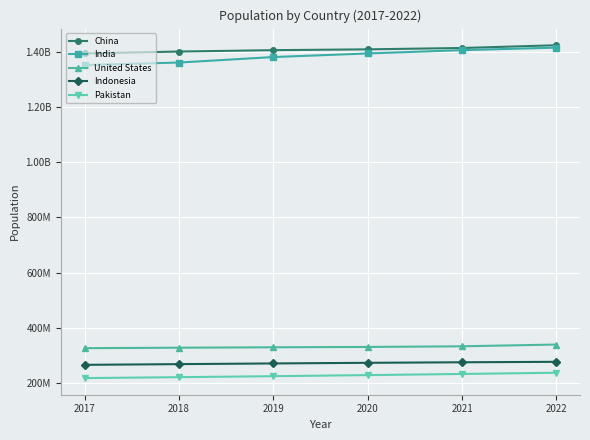

Does the chart have visible grid lines?

Yes